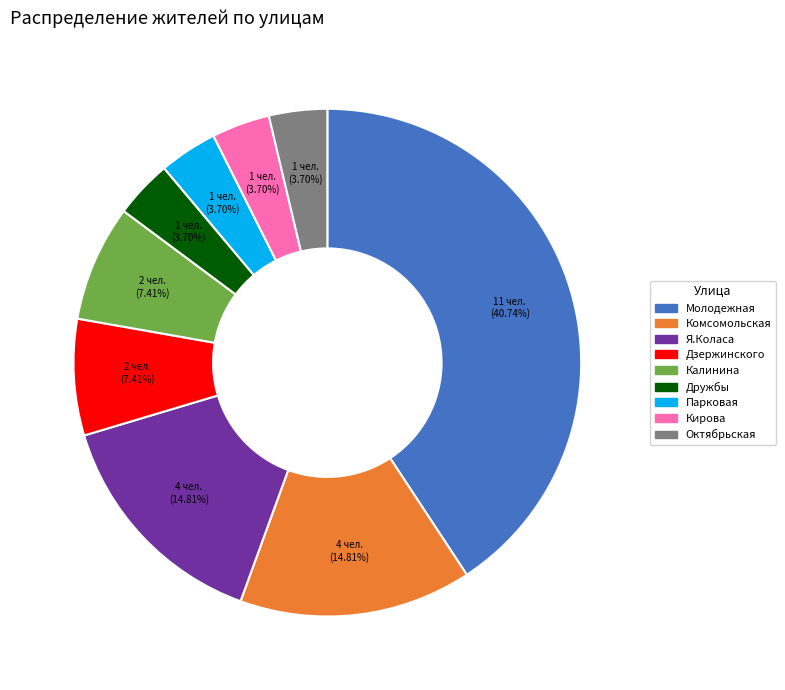

What is the largest slice in the pie chart?

Молодежная